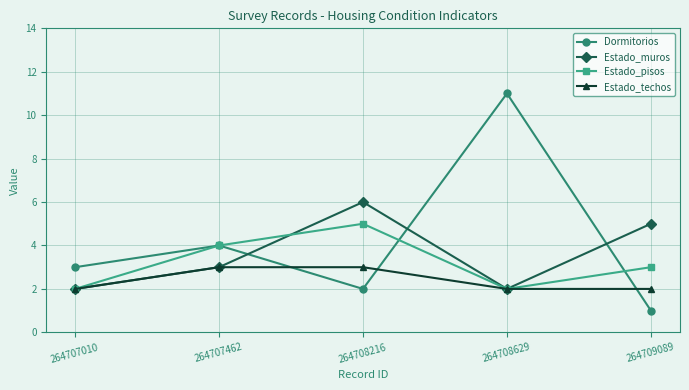

What is the value of the Dormitorios point at the 2nd from the left?

4